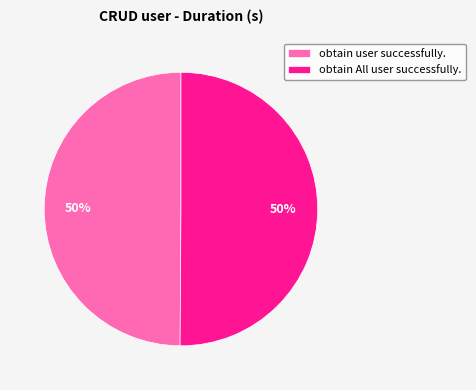

Approximately how many times larger is the value at obtain All user successfully. compared to obtain user successfully.?

1.0